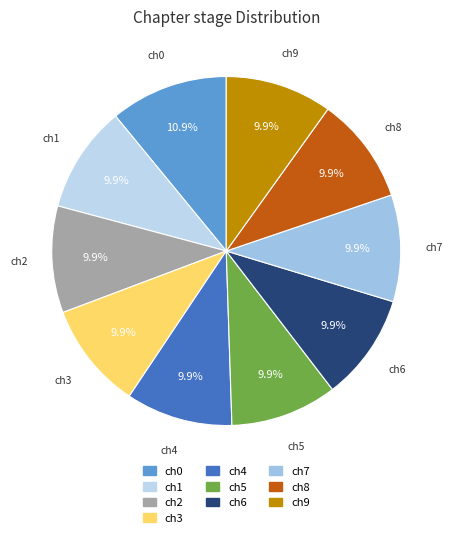

Which slice is the smallest?

Chapter 1